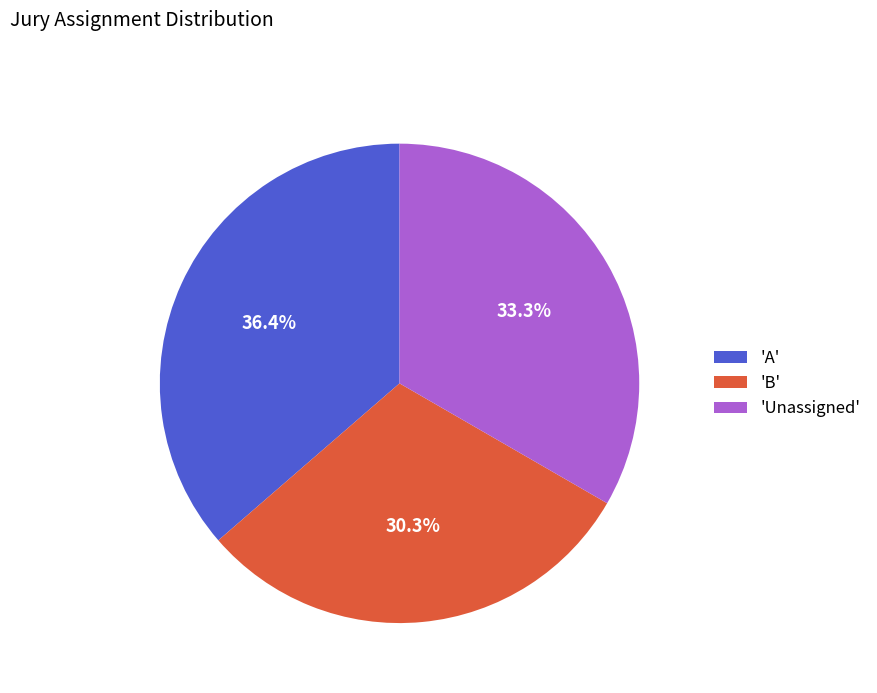

Is there a majority slice in this chart?

No